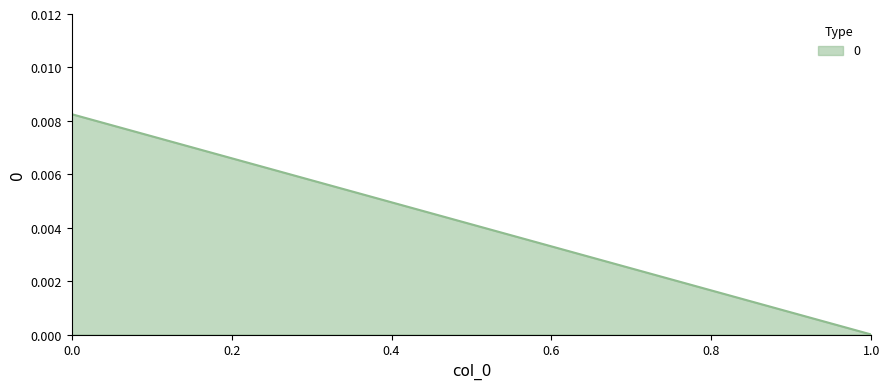

True or false: the data shows 0.0 at 0.

True